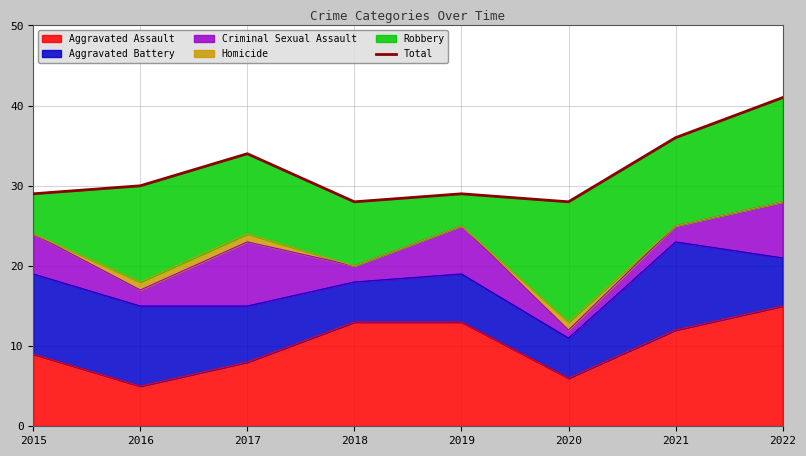

The Aggravated Assault series shows 6 at 2015. True or false?

False